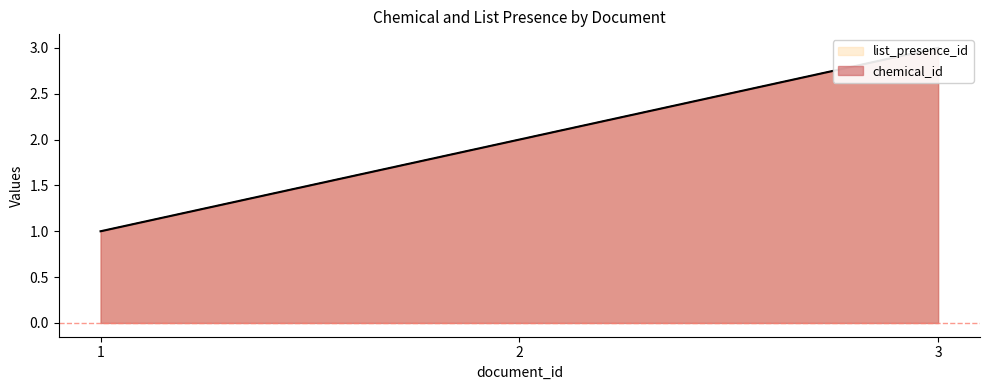

How many chemical_id values are between 1 and 3?

3